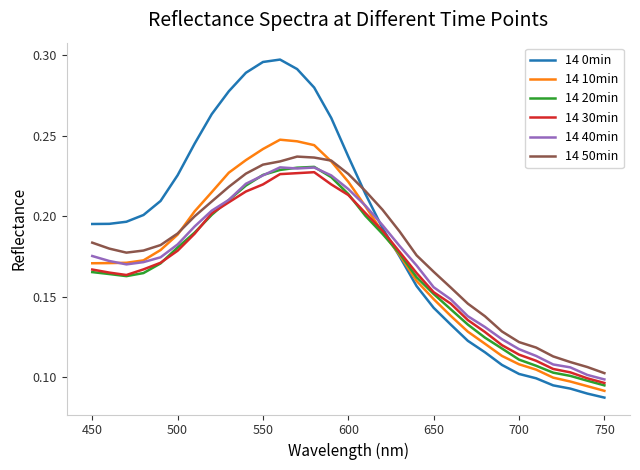

Count the 14 20min values in the range 0 to 1.

31